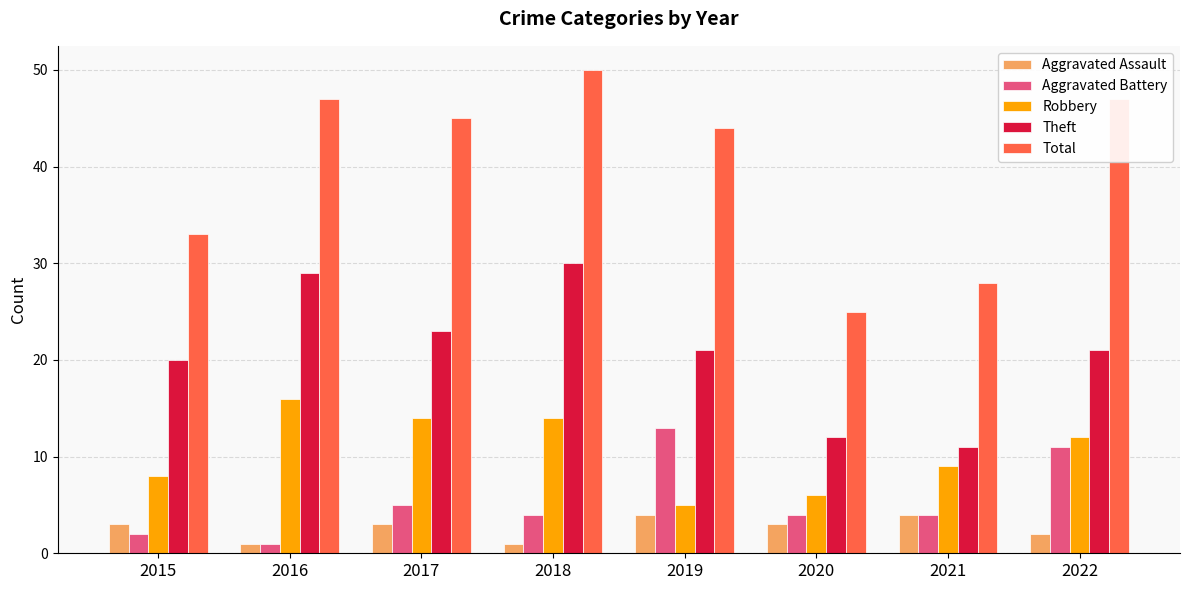

List the series in order of their peak value, highest first.

Total, Theft, Robbery, Aggravated Battery, Aggravated Assault